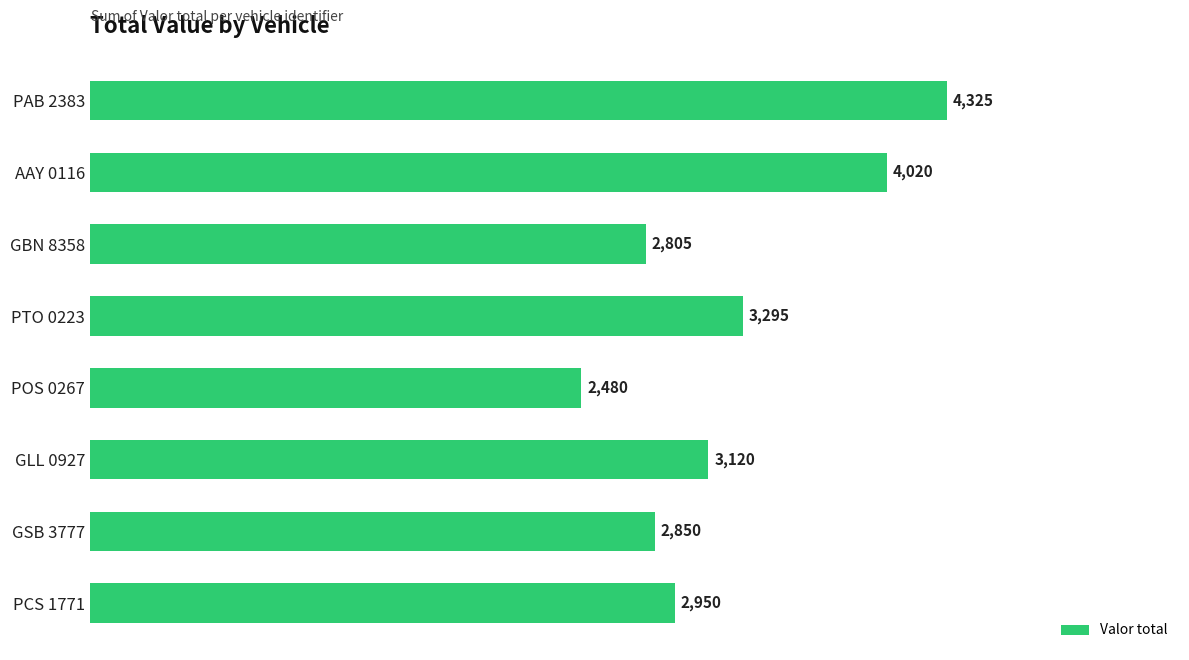

What is the sum of all values?

25845